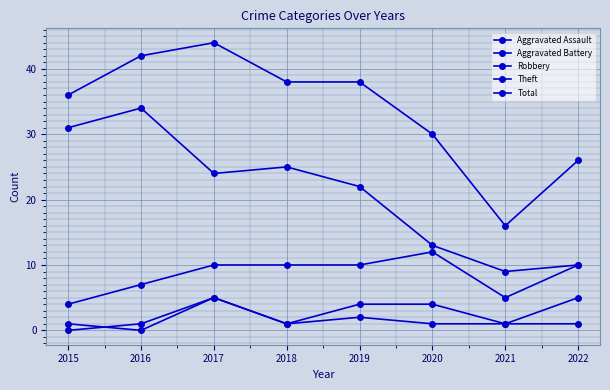

What is the difference between the Theft values at 2018 and 2019?

3